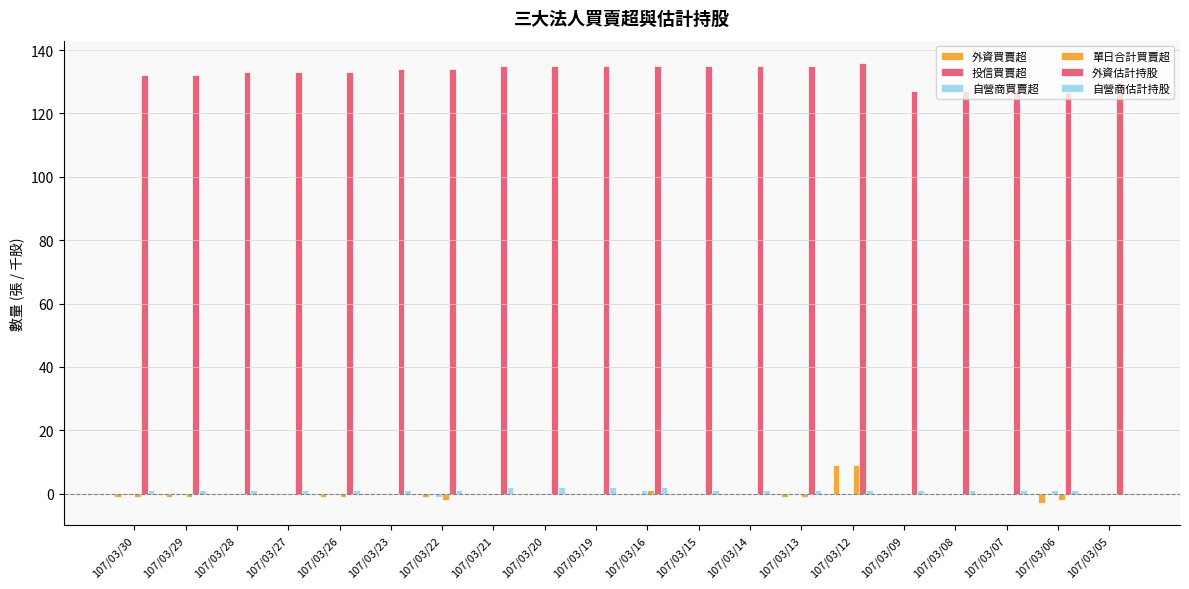

At 107/03/27, list the series in order from largest to smallest.

外資估計持股, 自營商估計持股, 外資買賣超, 投信買賣超, 自營商買賣超, 單日合計買賣超